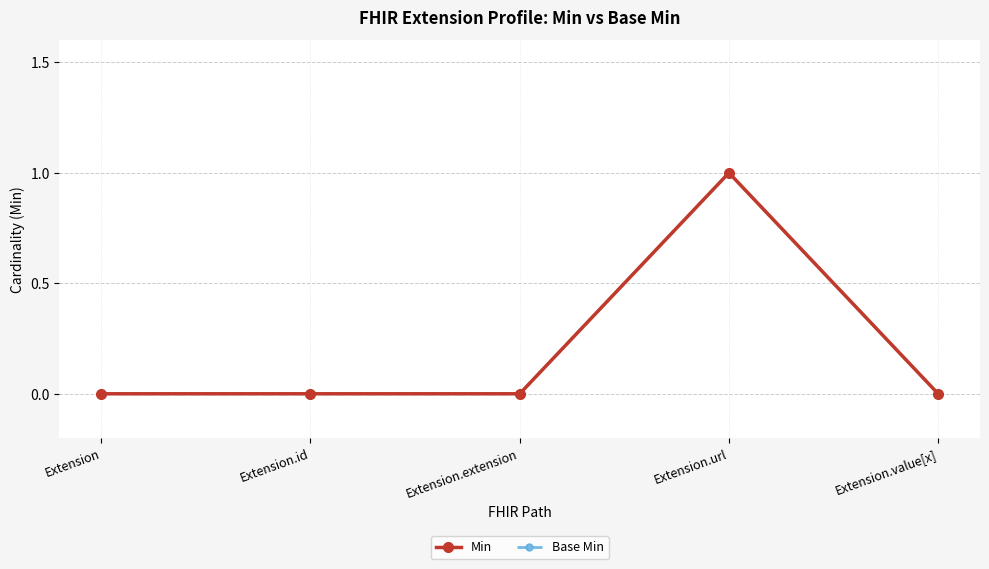

Between Extension and Extension.extension, which series saw the biggest shift?

Min